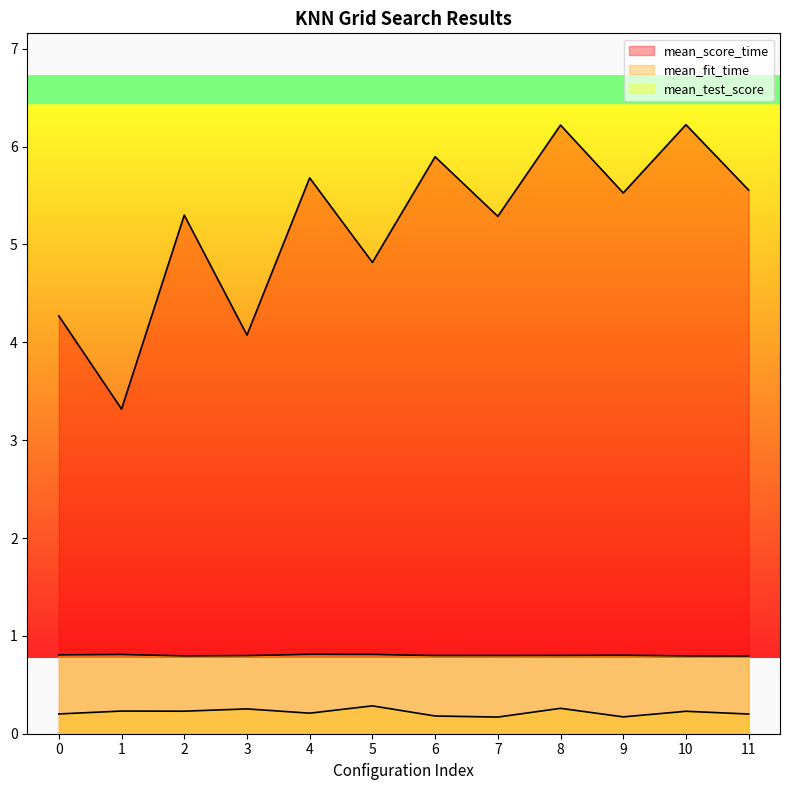

Which category has the highest value across all series?

10